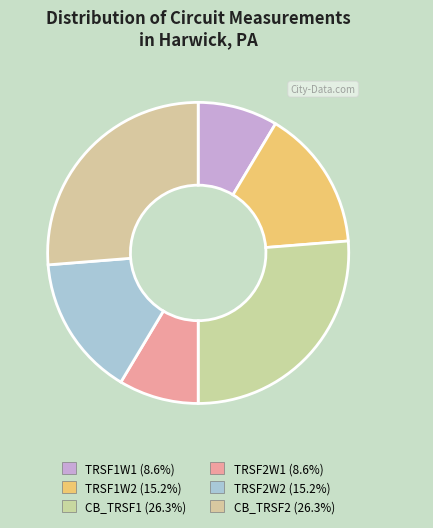

The TRSF1W1 slice represents 10% of the pie. True or false?

False